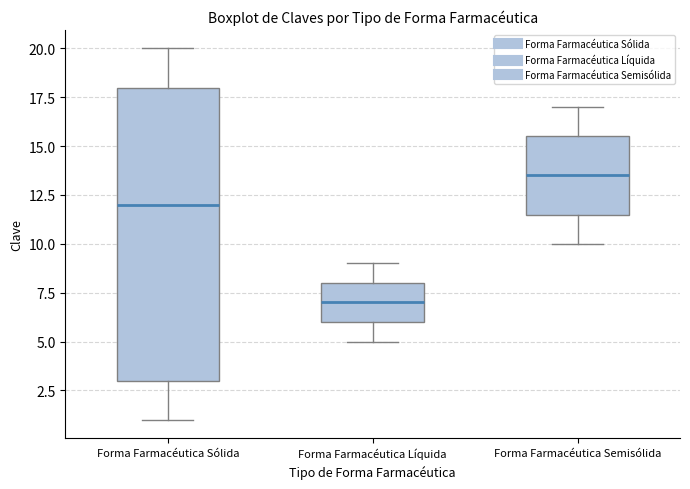

Reading left to right, read every box against the y-axis: the position of its median line, the range the box covers, and the ends of its whiskers. The values are not printed on the chart, so give them approximately, as read against the axis.

Forma Farmacéutica Sólida: median 12.0, box 3.0 to 18.0, whiskers 1.0 to 20.0
Forma Farmacéutica Líquida: median 7.0, box 6.0 to 8.0, whiskers 5.0 to 9.0
Forma Farmacéutica Semisólida: median 13.5, box 11.5 to 15.5, whiskers 10.0 to 17.0